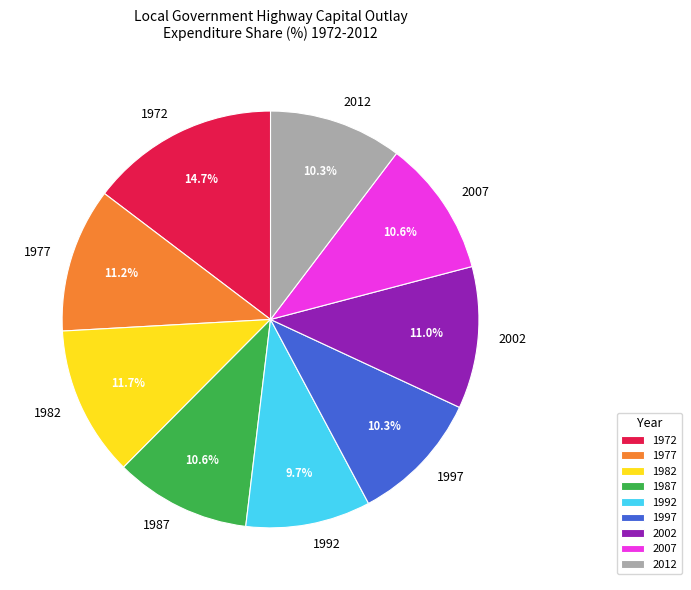

Is the sum of 1977 and 1982 greater than half?

No